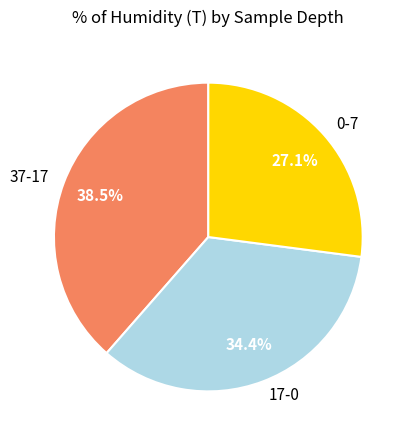

Does 17-0 represent more than half of the total?

No